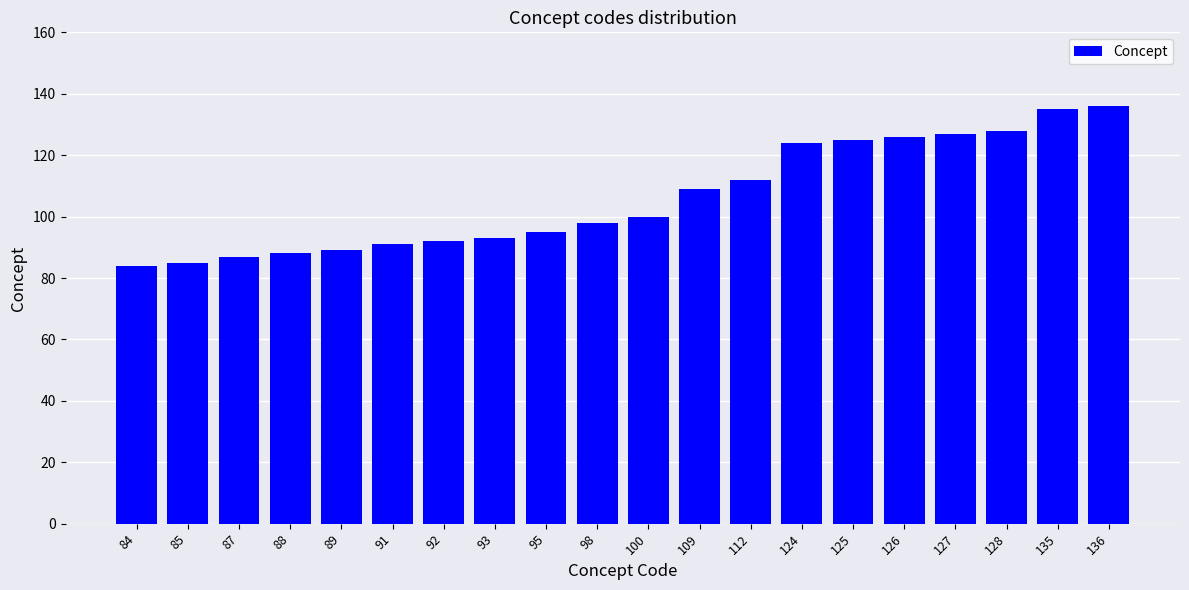

True or false: the data shows 30 at 93.

False